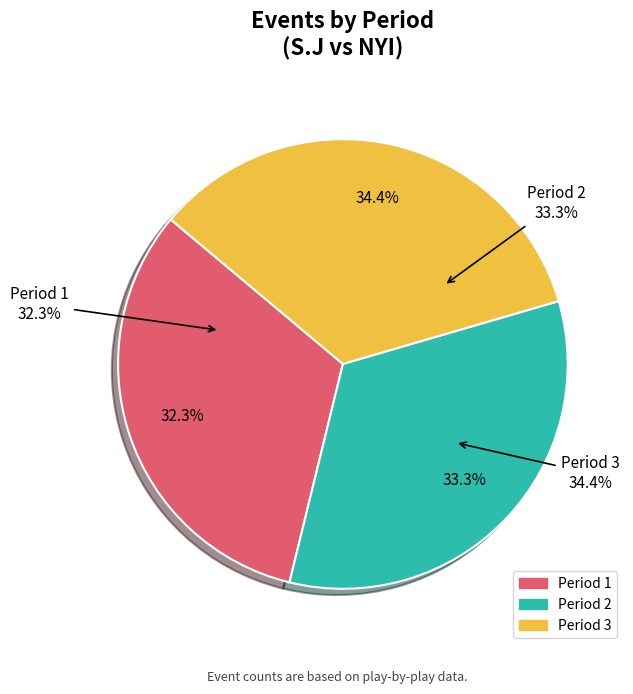

The Period 3 slice represents 41% of the pie. True or false?

False